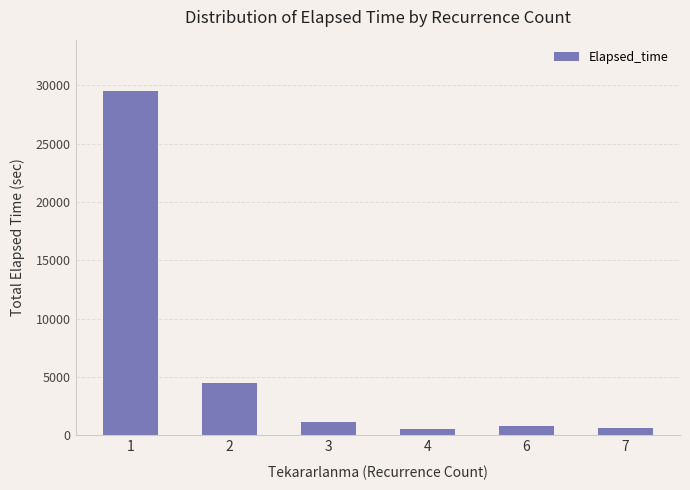

What is the greatest value displayed?

29490